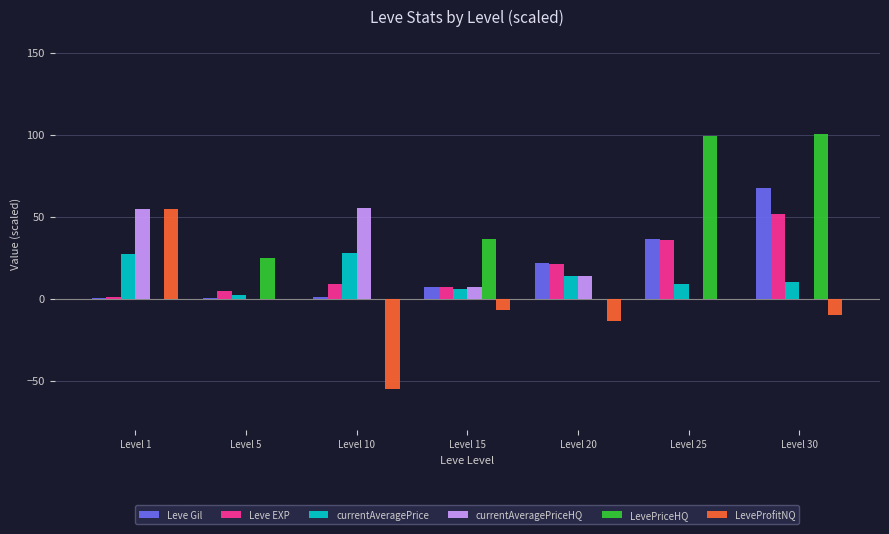

At which category is the sum across all series the highest?

Level 30